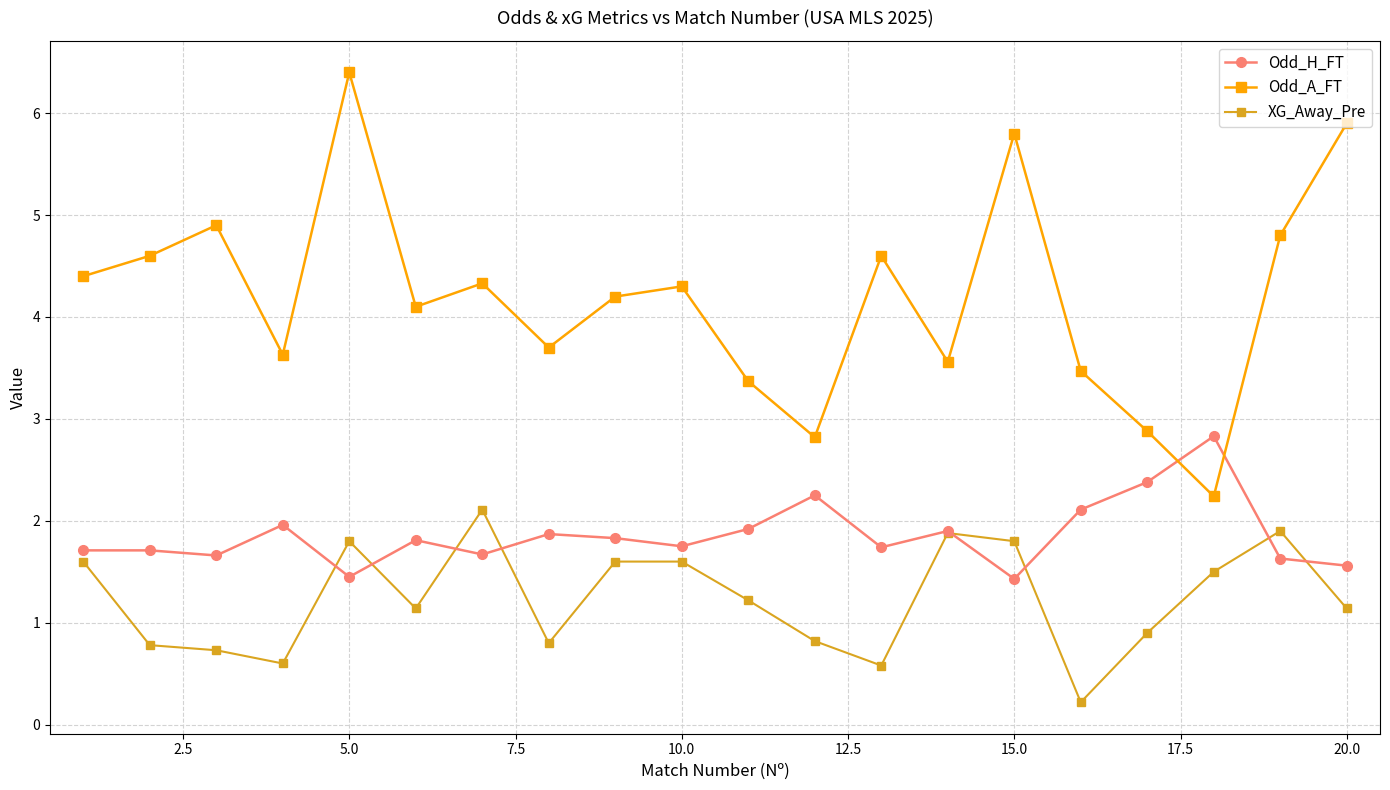

True or false: Odd_H_FT has more than 1 interior local peaks.

True